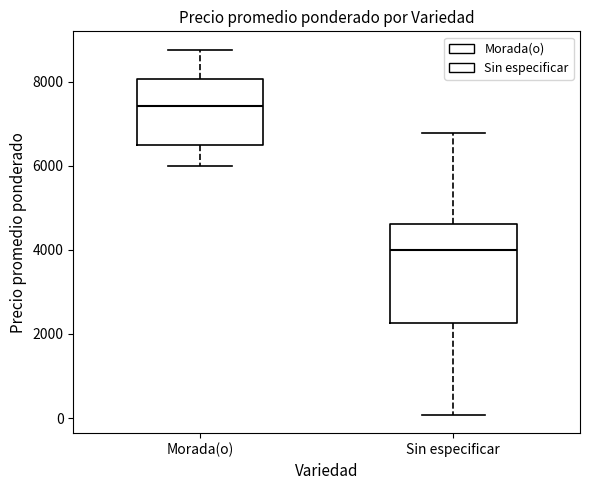

Reading left to right, read every box against the y-axis: the position of its median line, the range the box covers, and the ends of its whiskers. The values are not printed on the chart, so give them approximately, as read against the axis.

Morada(o): median 7400, box 6600 to 8000, whiskers 6000 to 8800
Sin especificar: median 4000, box 2200 to 4600, whiskers 0 to 6800